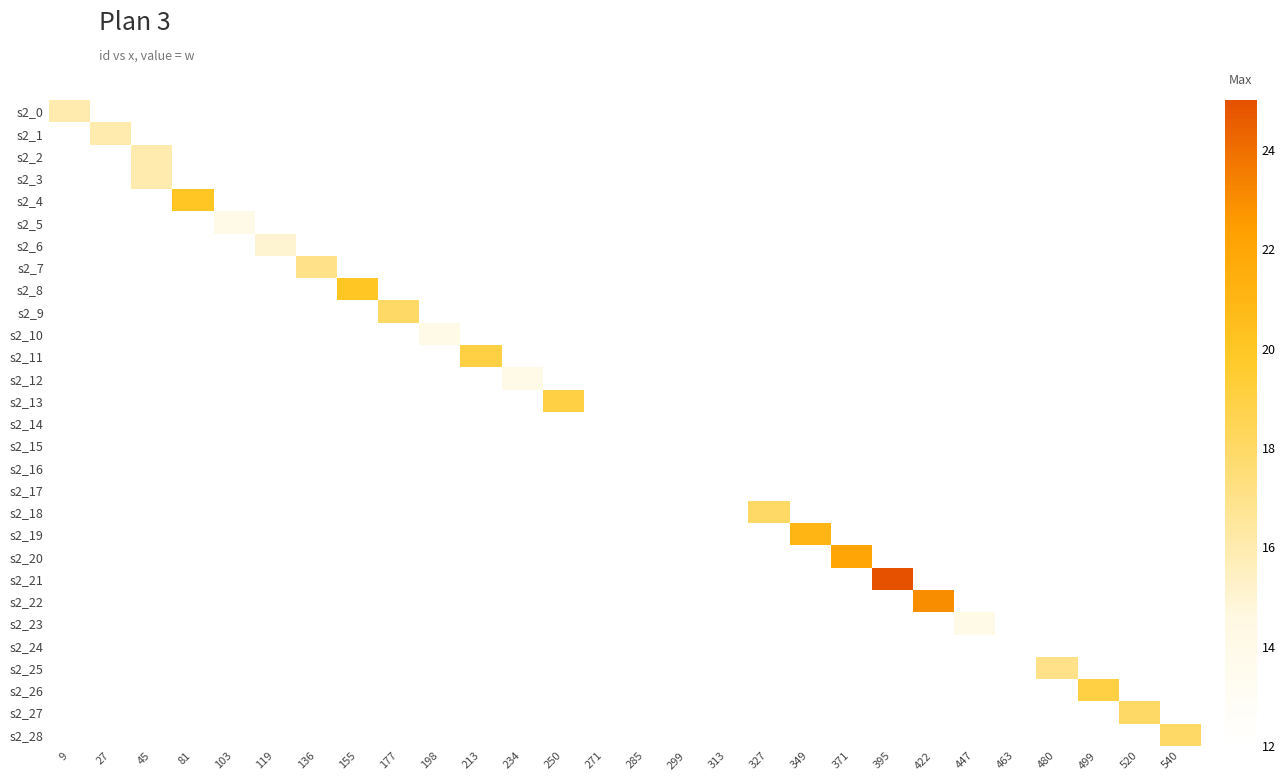

What is the maximum value shown in the chart?

25.0